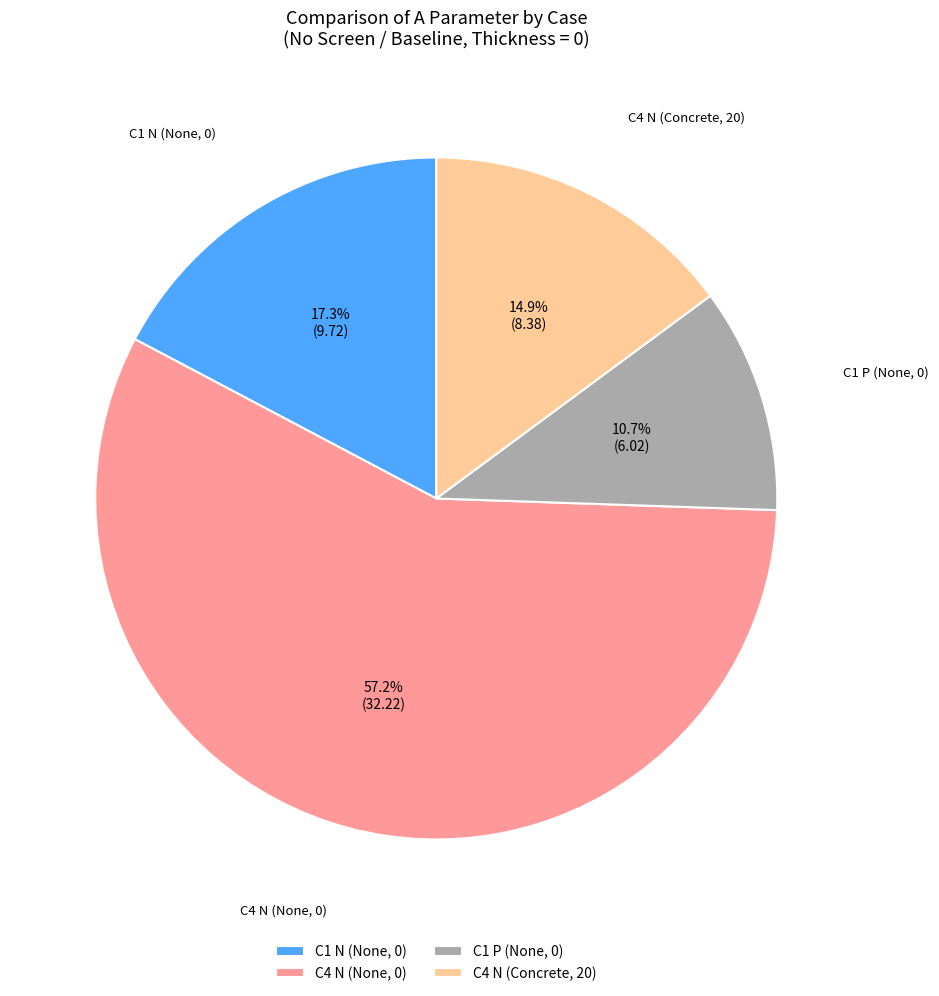

Is the sum of C4 N (None, 0) and C4 N (Concrete, 20) greater than half?

Yes